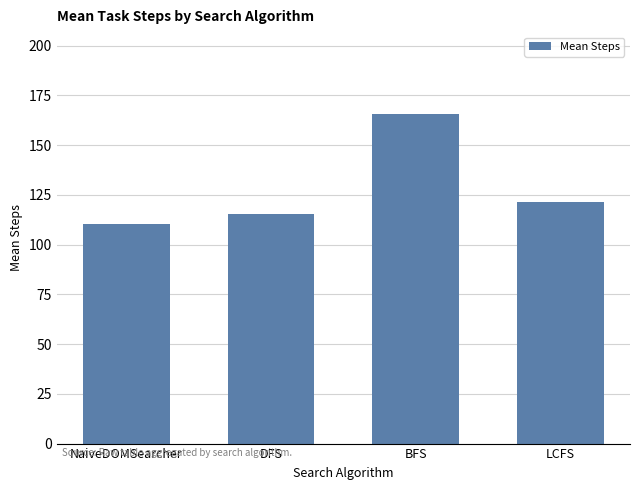

The chart shows a value of 247.4 at BFS. True or false?

False